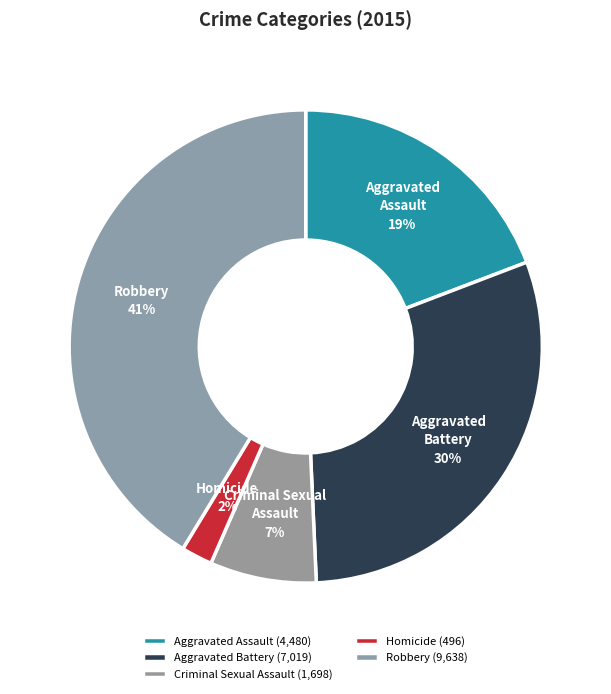

Is Robbery the majority of the pie?

No